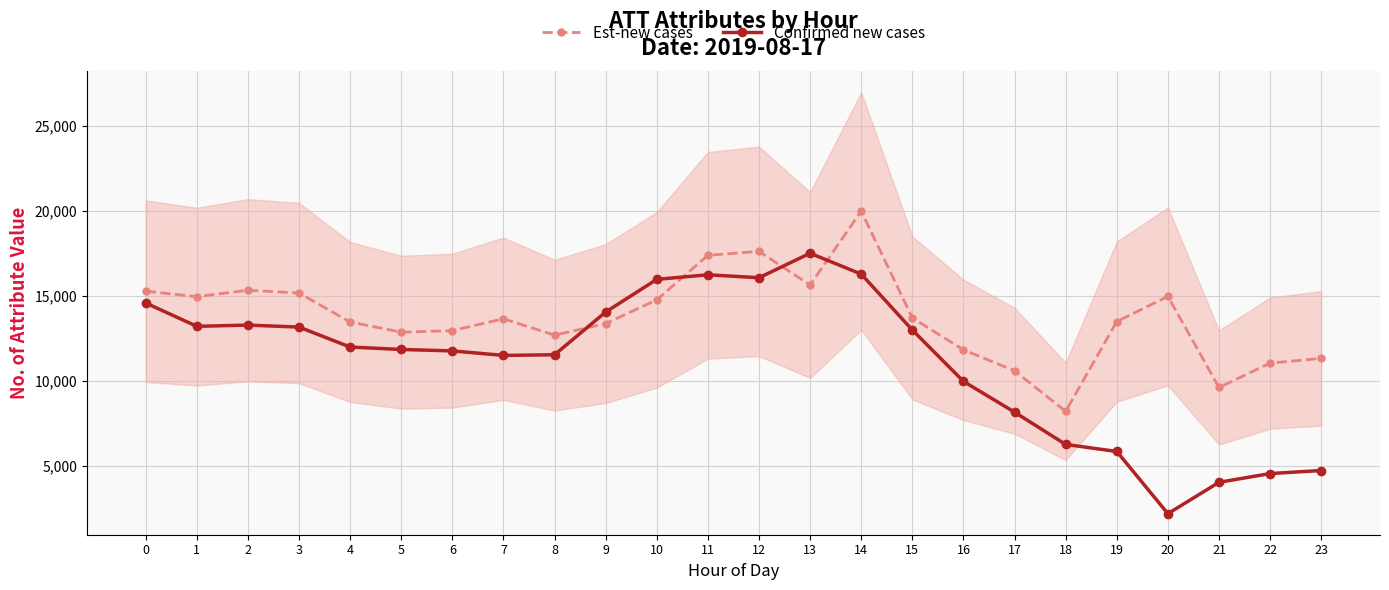

What is the maximum value shown in the chart?

19982.7